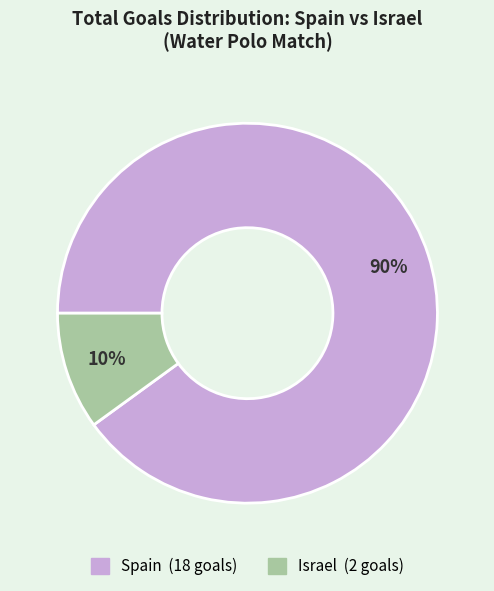

Between Spain and Israel, which is larger?

Spain